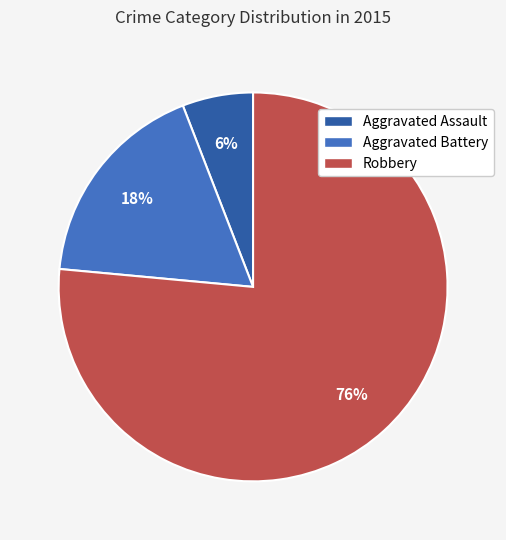

To the nearest percent, what portion does Robbery represent?

76%